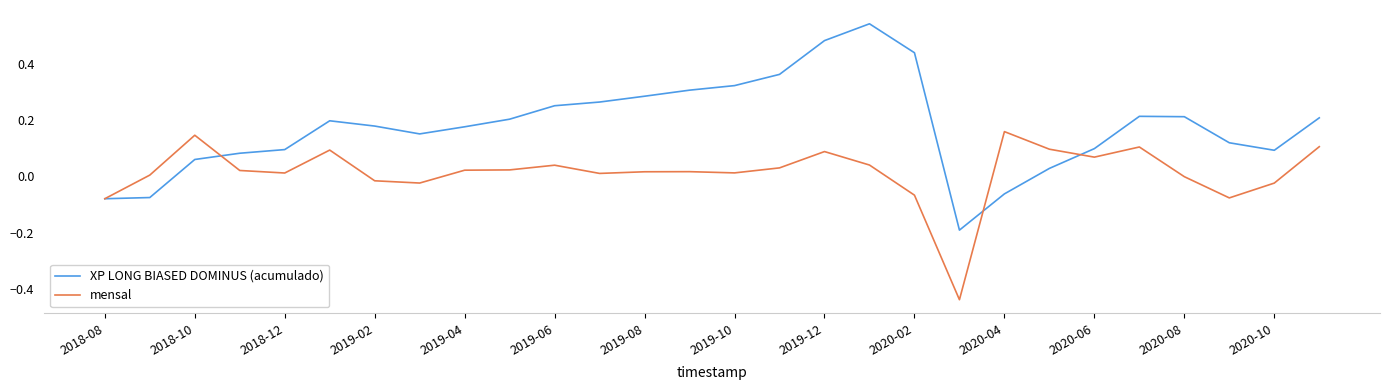

Which series has the largest range (max minus min)?

XP LONG BIASED DOMINUS (acumulado)